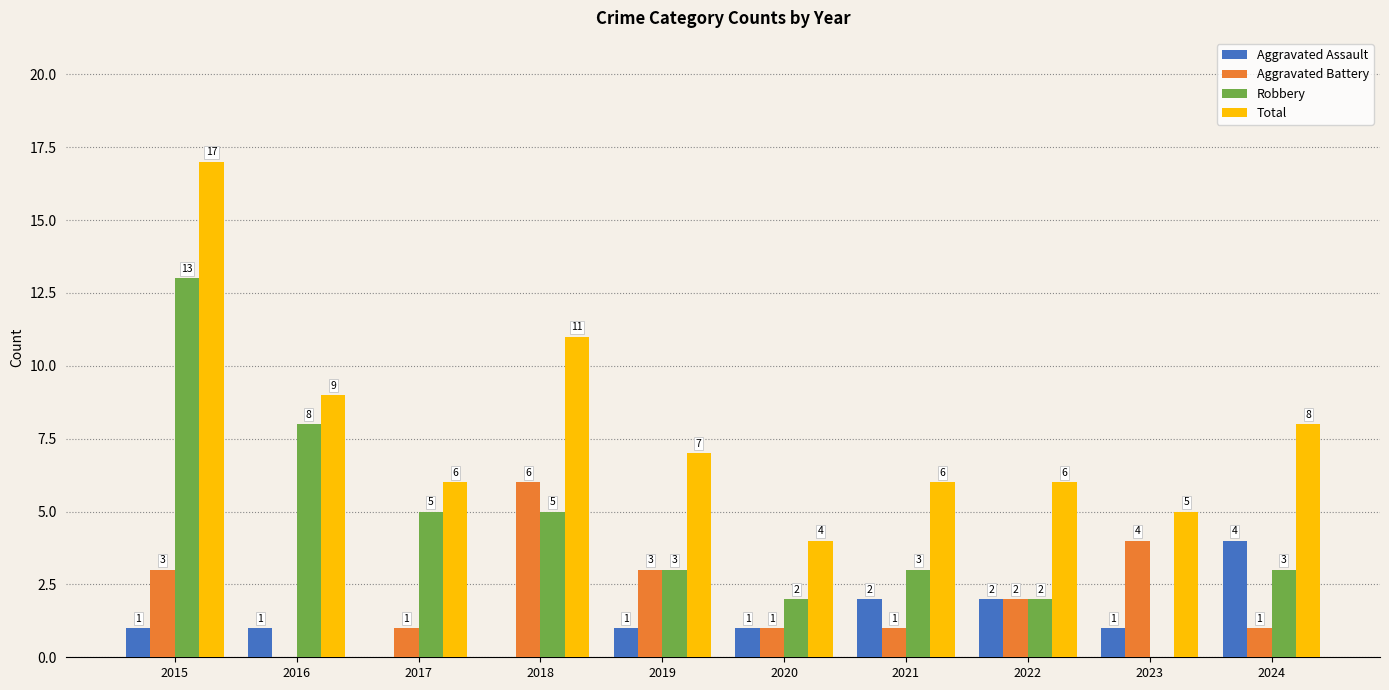

Count the number of data series in this chart.

4